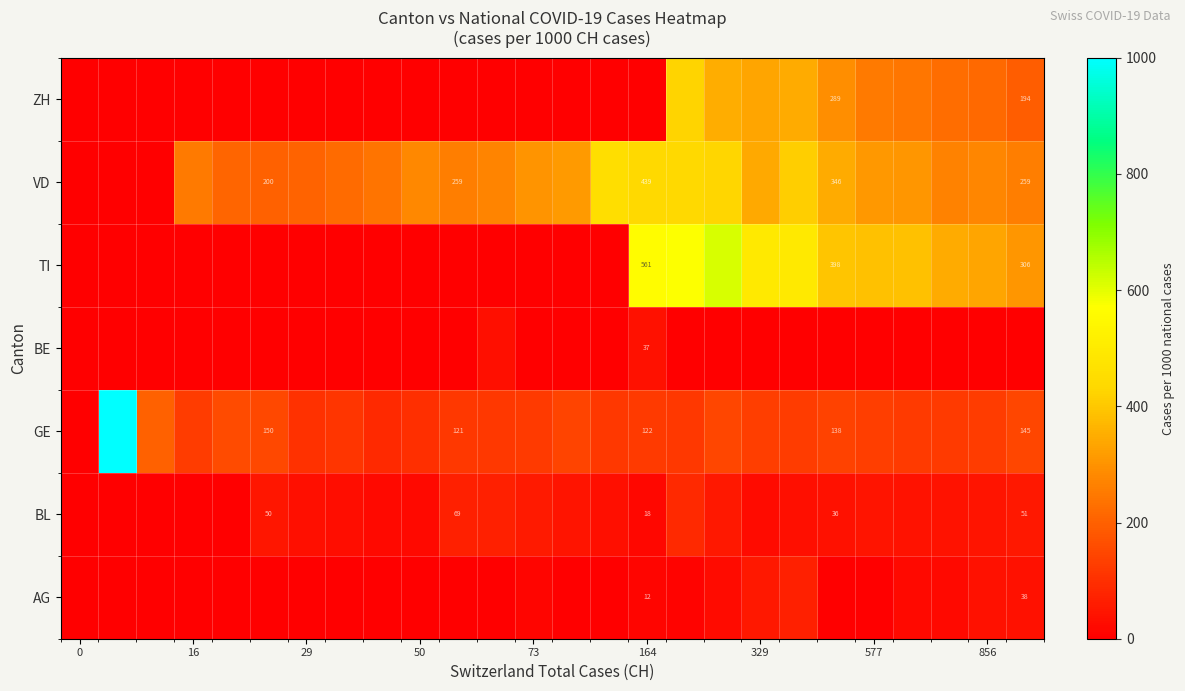

How many categories are shown in the chart?

26